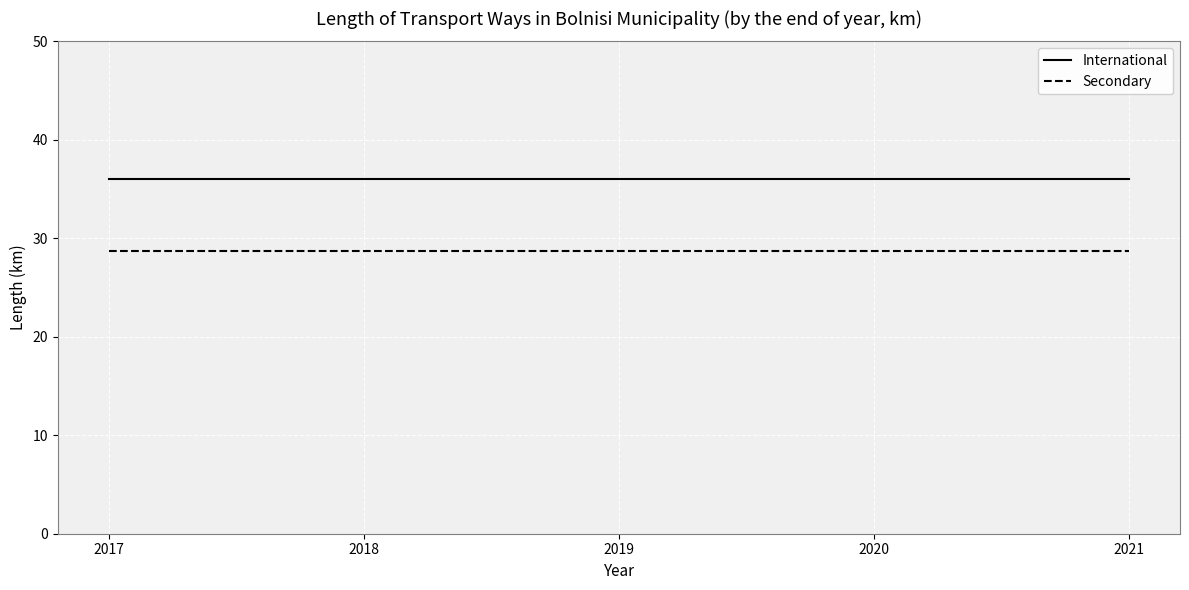

True or false: International and Secondary cross at least once.

False